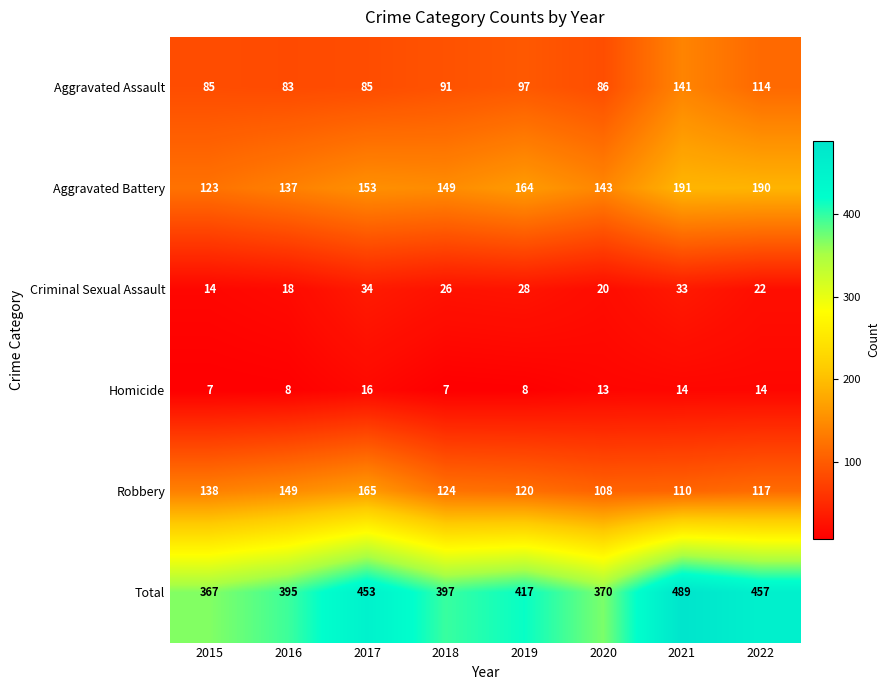

Rank the series by their maximum value, from lowest to highest.

Homicide, Criminal Sexual Assault, Aggravated Assault, Robbery, Aggravated Battery, Total